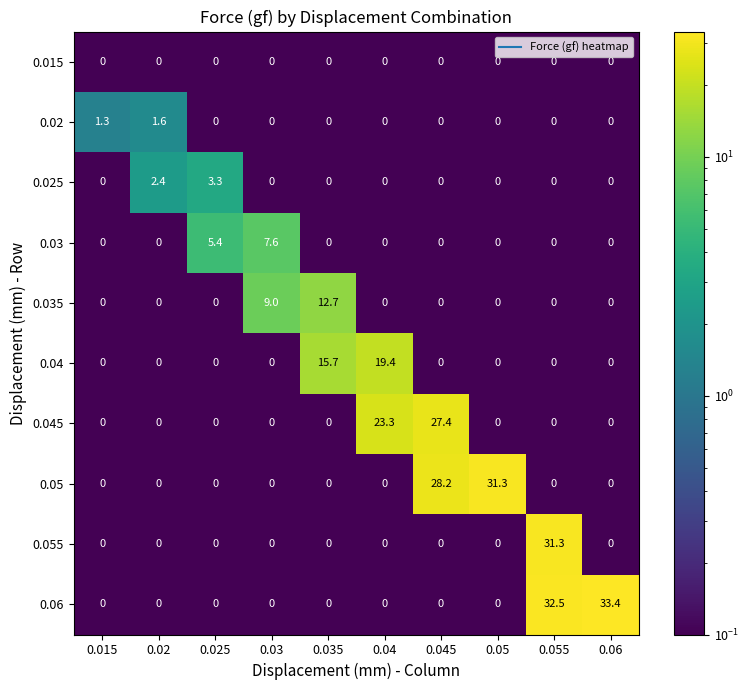

What is the average value of the 0.02 series?

0.3